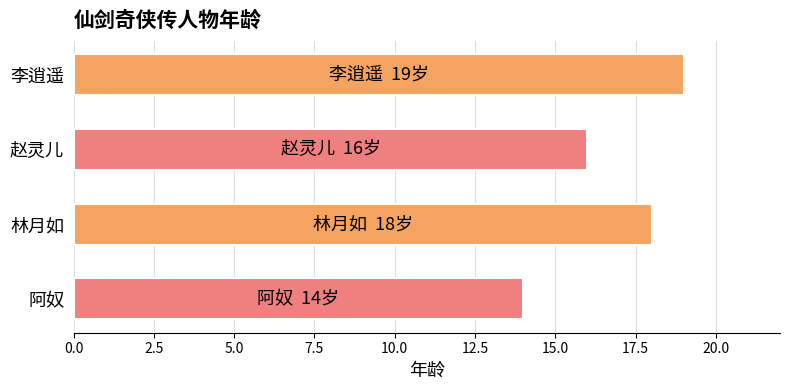

What is the label of the 1st bar from the top?

李逍遥